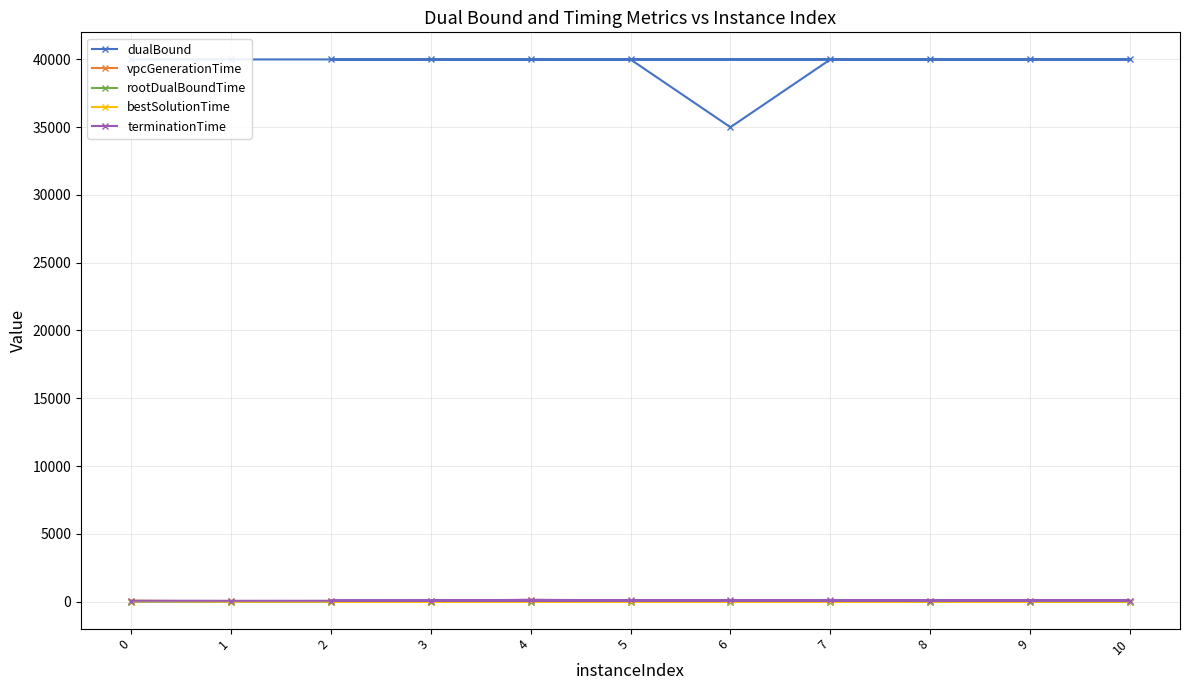

At 9, list the series in order from smallest to largest.

vpcGenerationTime, rootDualBoundTime, bestSolutionTime, terminationTime, dualBound